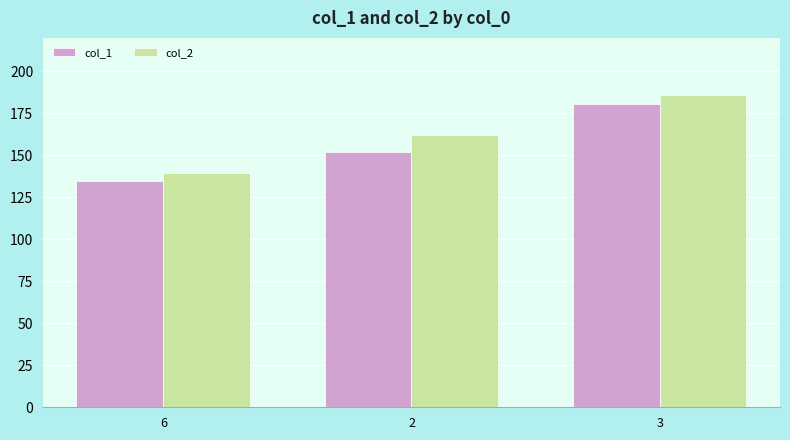

How many data points in col_1 are less than 151?

1